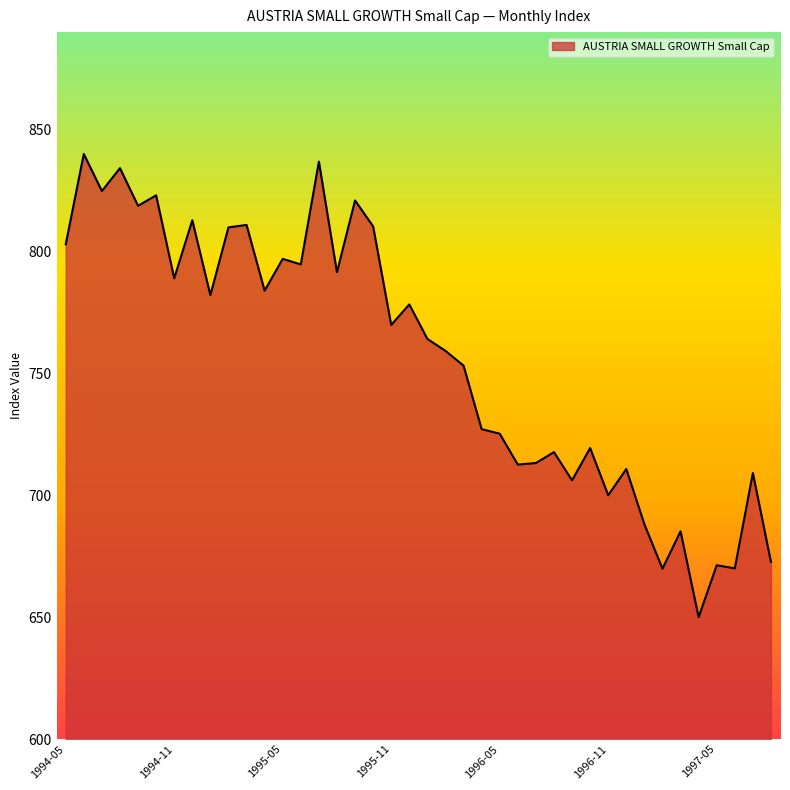

What is the smallest value displayed?

650.0